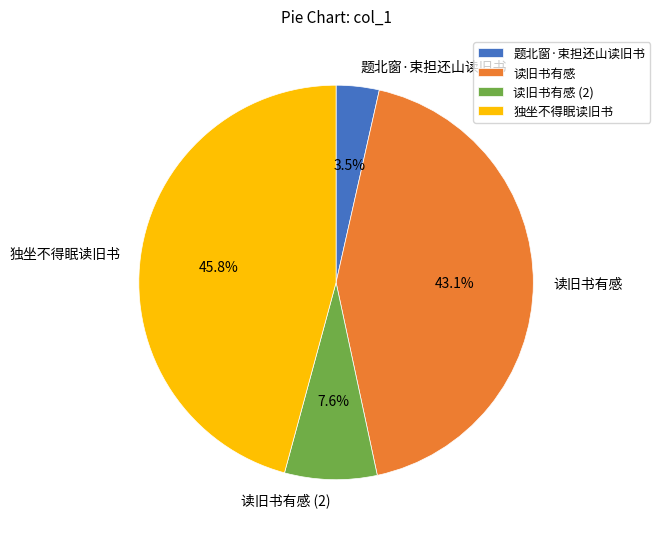

Rank the categories by value from lowest to highest.

题北窗·束担还山读旧书, 读旧书有感 (2), 读旧书有感, 独坐不得眠读旧书